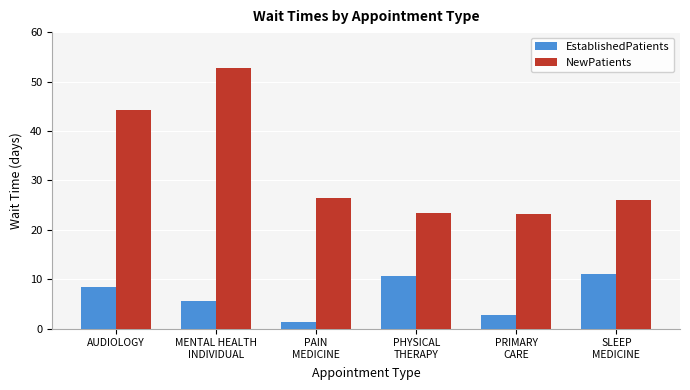

Which series has the largest range (max minus min)?

NewPatients